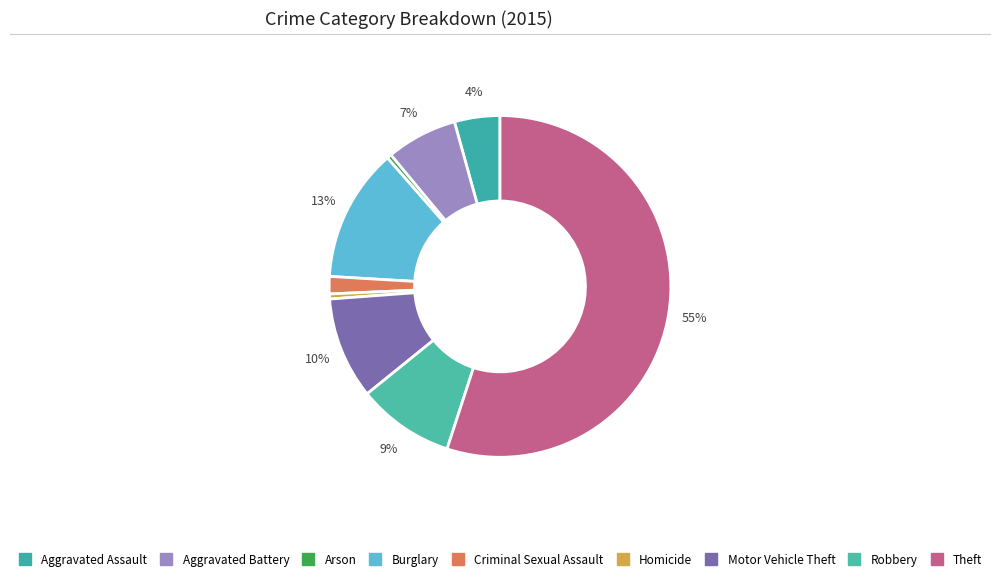

Which has a higher value, Aggravated Assault or Criminal Sexual Assault?

Aggravated Assault